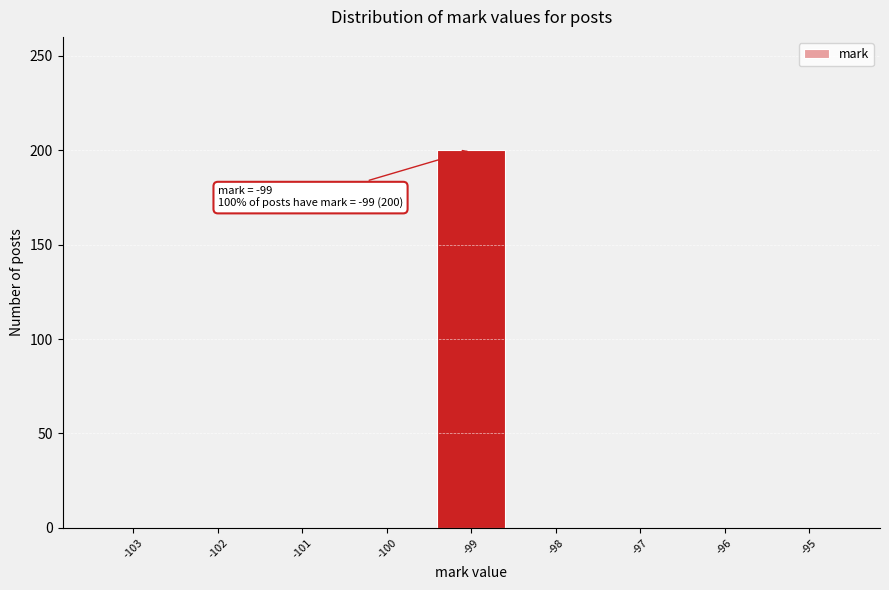

Reading left to right, transcribe all the data shown in this chart.

-103=0	-102=0	-101=0	-100=0	-99=200	-98=0	-97=0	-96=0	-95=0